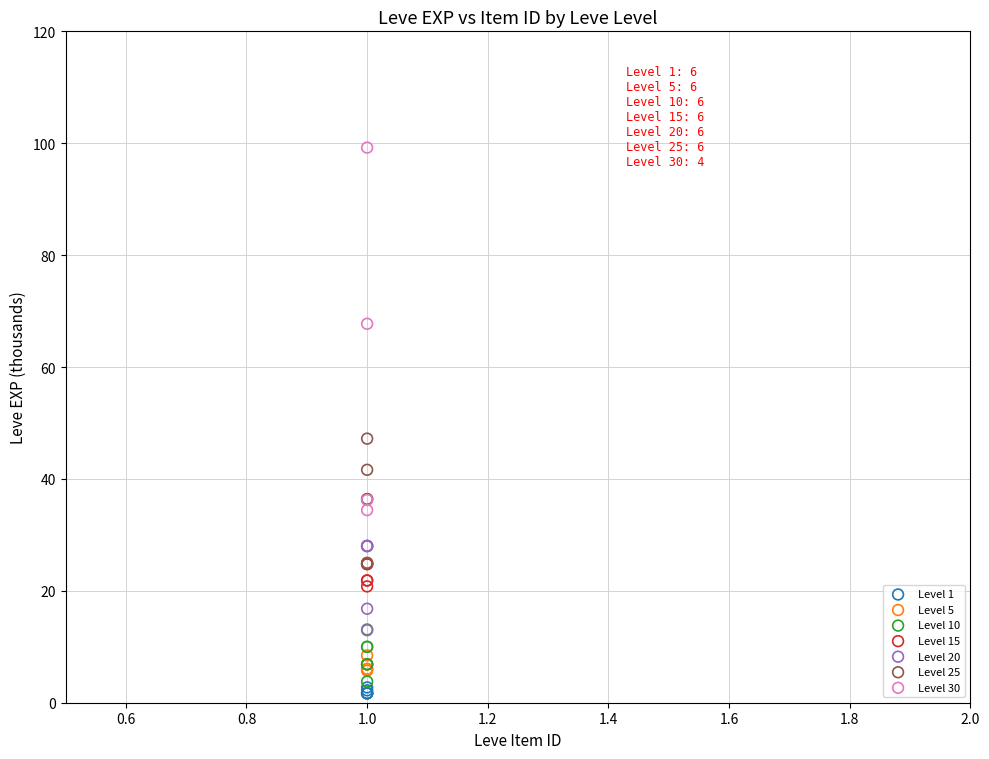

Which series has the largest Y range (max minus min)?

Level 30